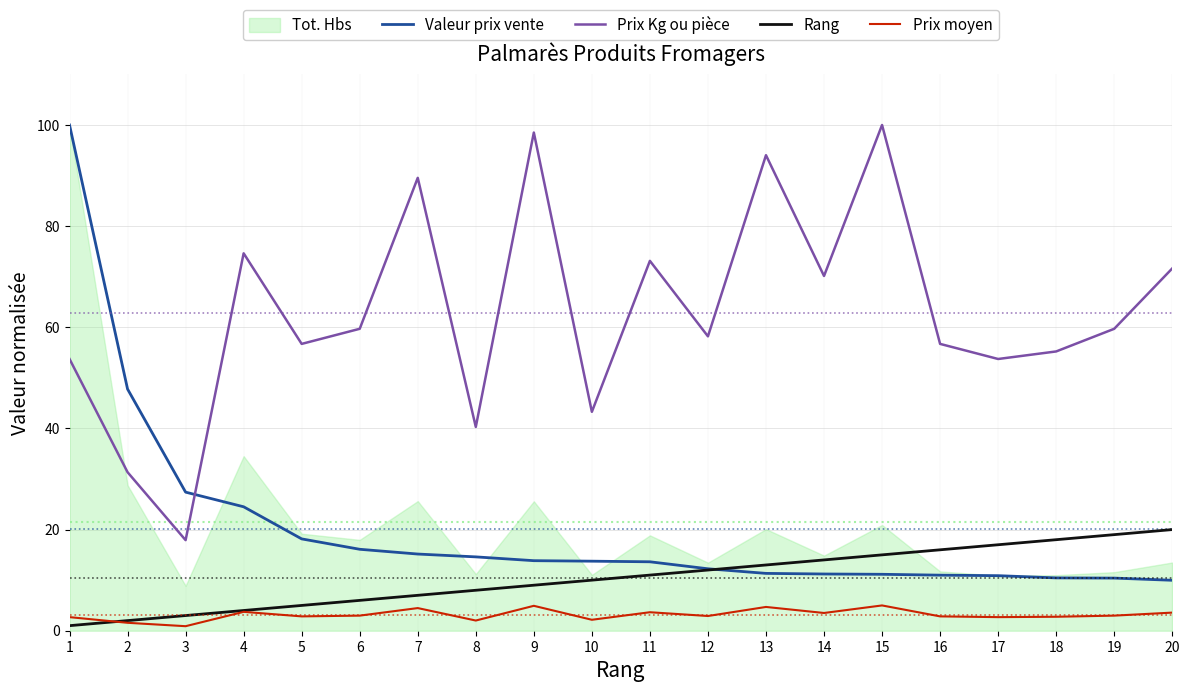

How many intersections are there between Prix Kg ou pièce and Valeur prix vente?

1